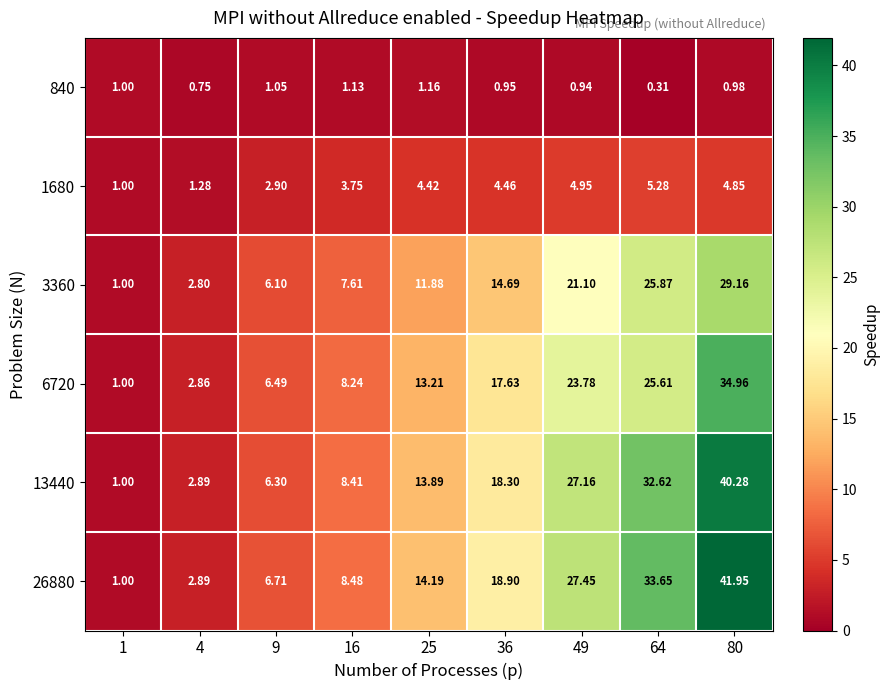

Is the value of 3360 at 1 greater than the value of 6720 at 49?

No